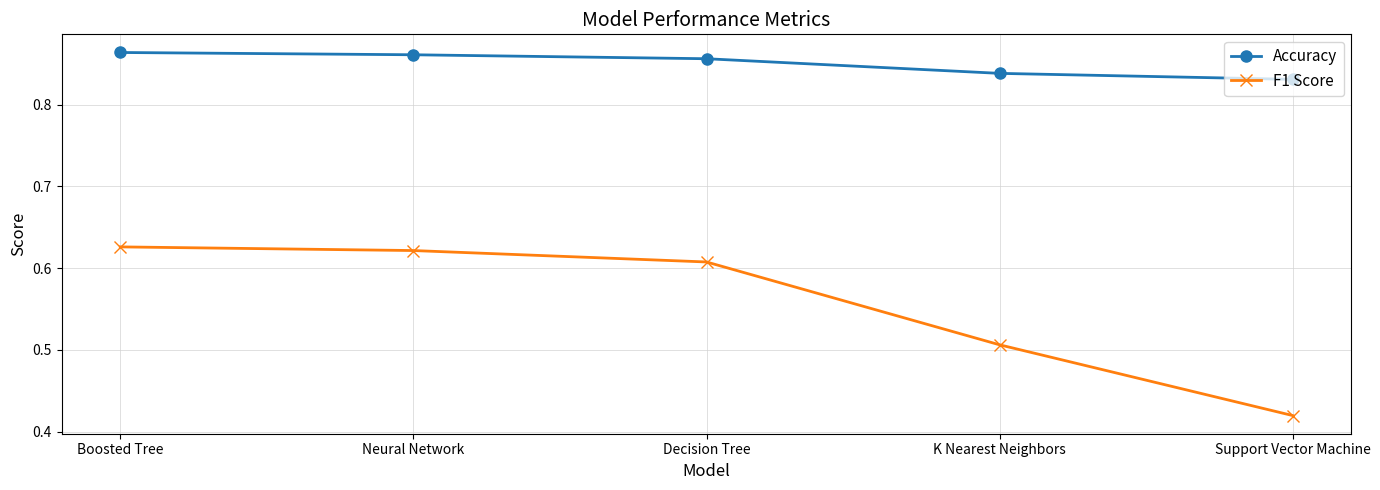

Is the value of F1 Score at Boosted Tree greater than the value of Accuracy at Neural Network?

No